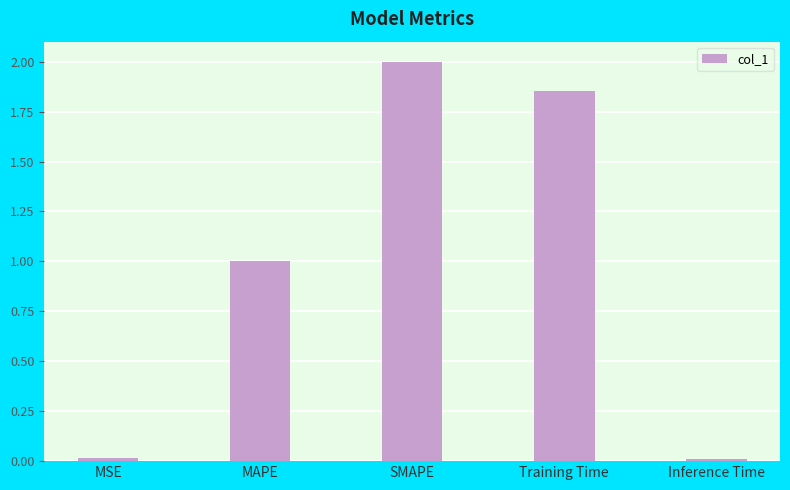

The value at SMAPE is 2.0. True or false?

True